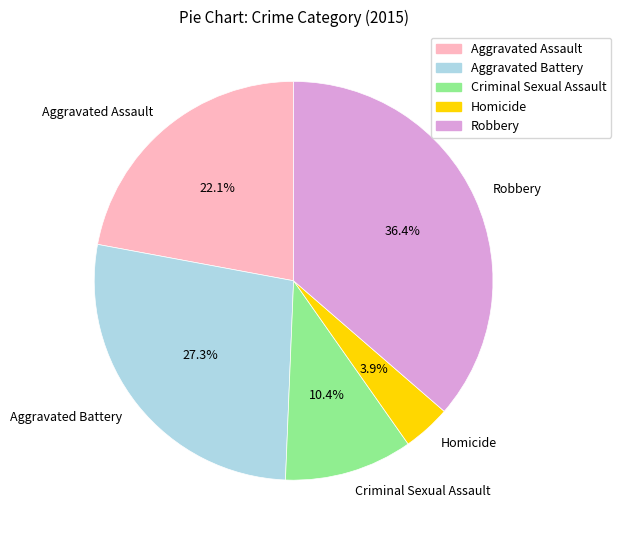

Is it true that Robbery is 51% of the pie?

False